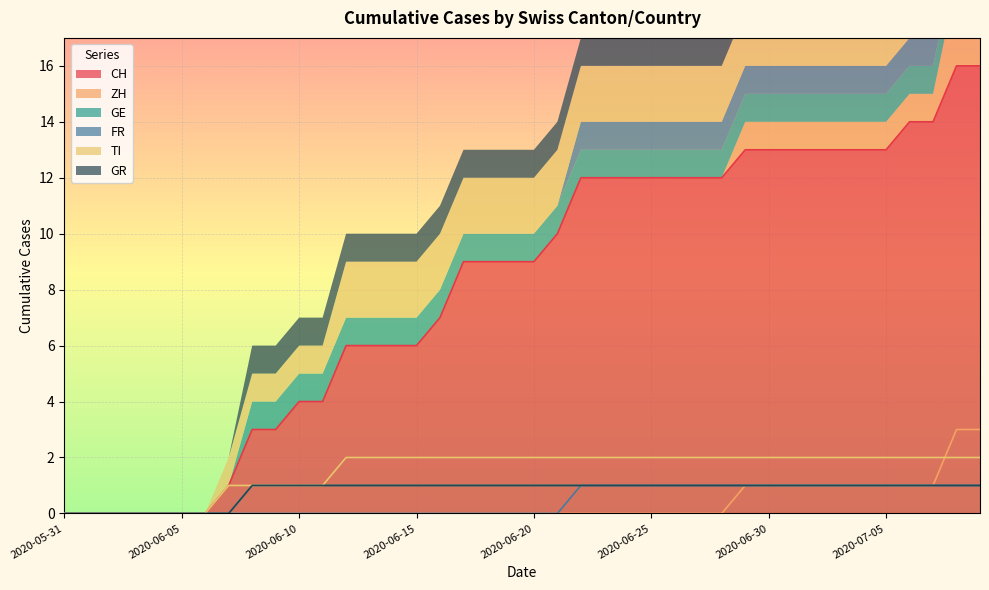

Which label corresponds to the largest value in the chart?

2020-07-08